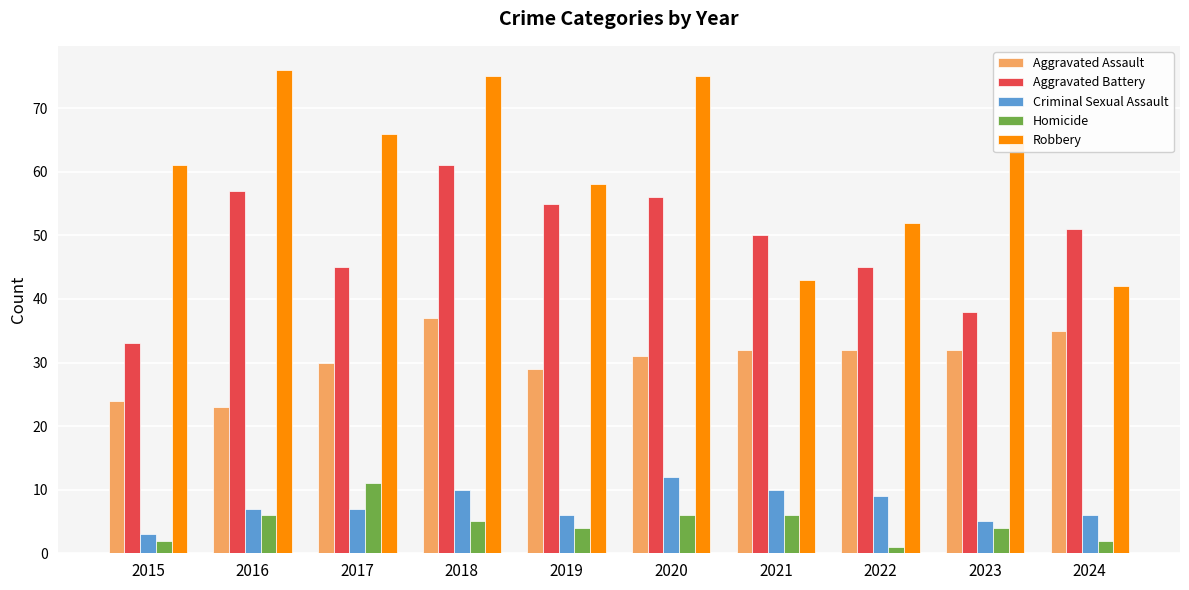

At how many categories does at least one series exceed 30?

10